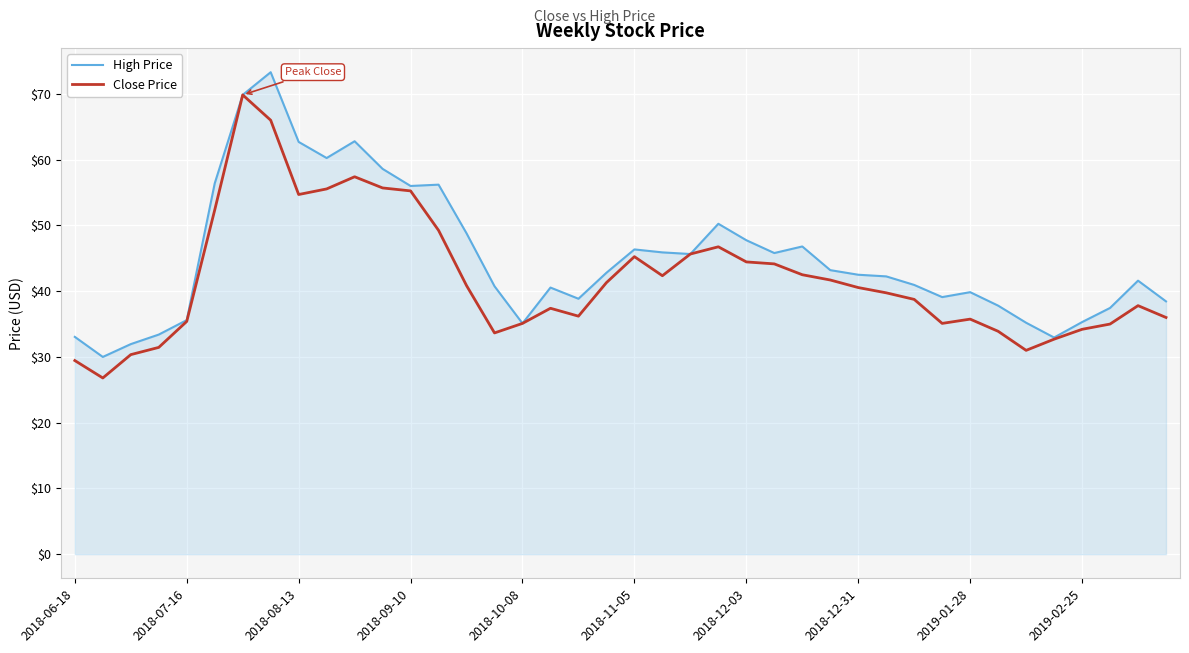

Does the chart display data point markers on the line(s)?

No